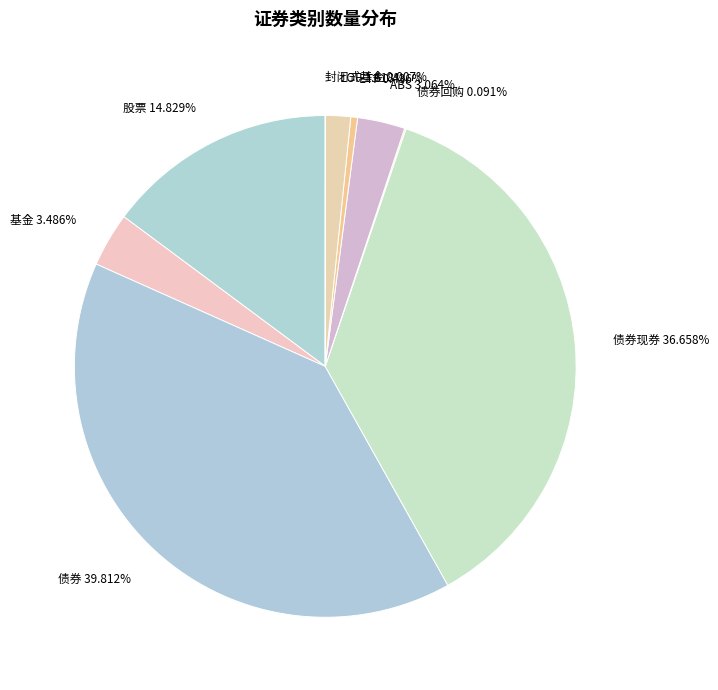

To the nearest percent, what is the difference between the largest and smallest slice percentages?

40%